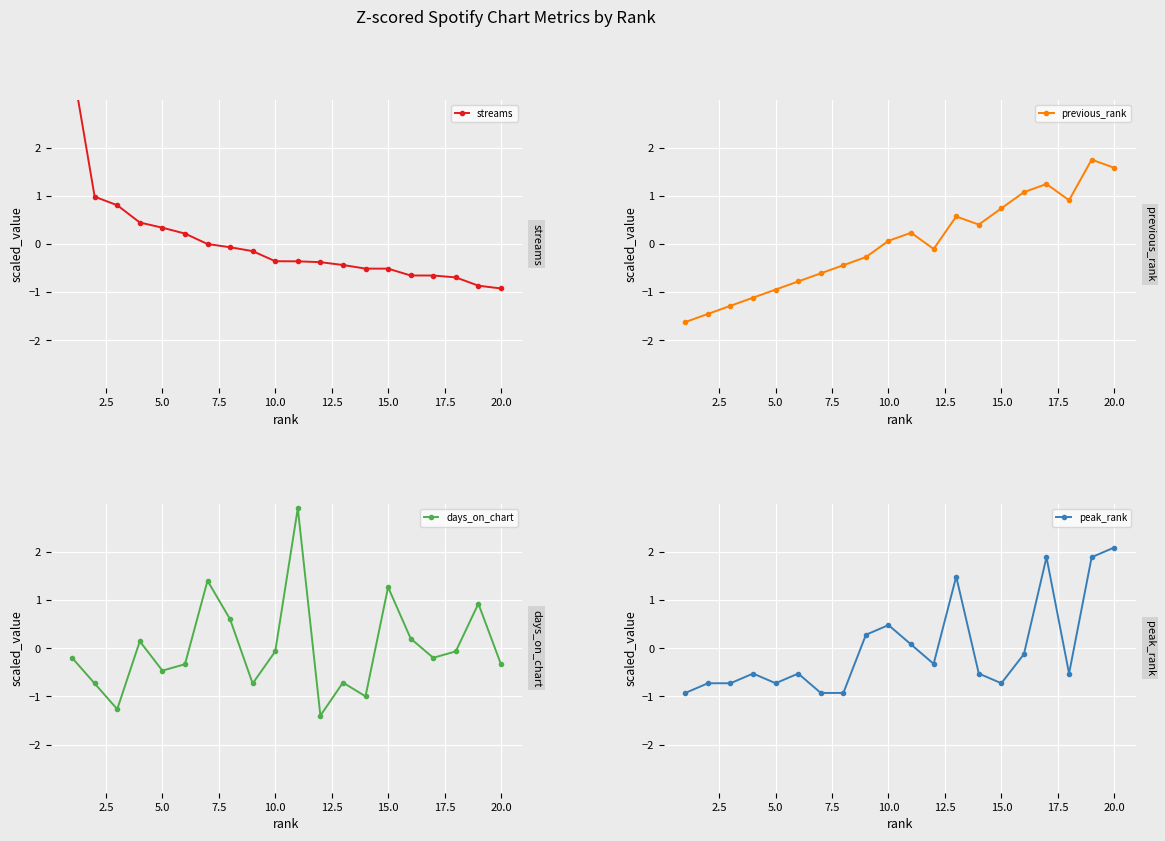

How many categories are shown in the chart?

20